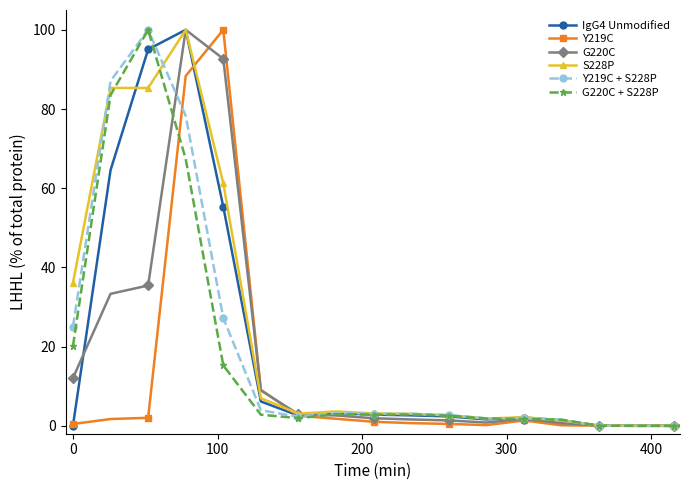

What is the average value of the G220C series?

16.5